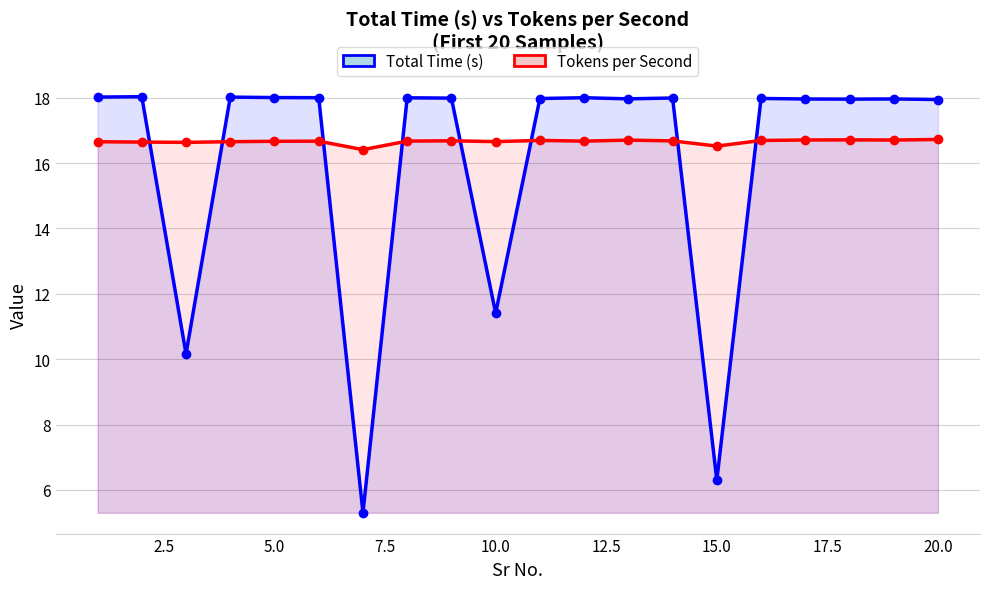

True or false: Total Time (s) has a value of 27.9 at 12.

False